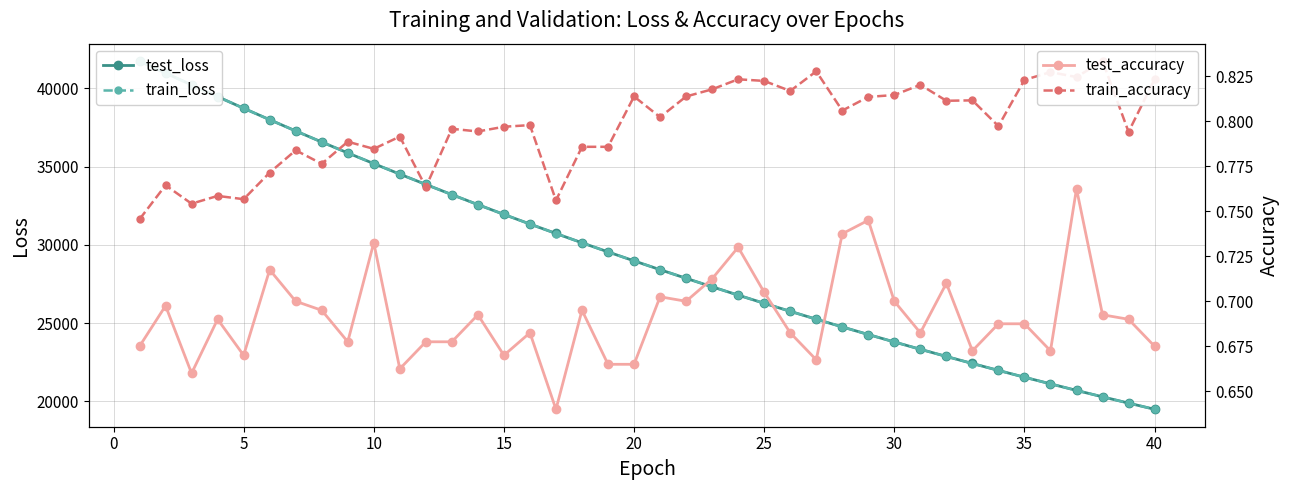

How many data points in train_loss are above 28972?

20